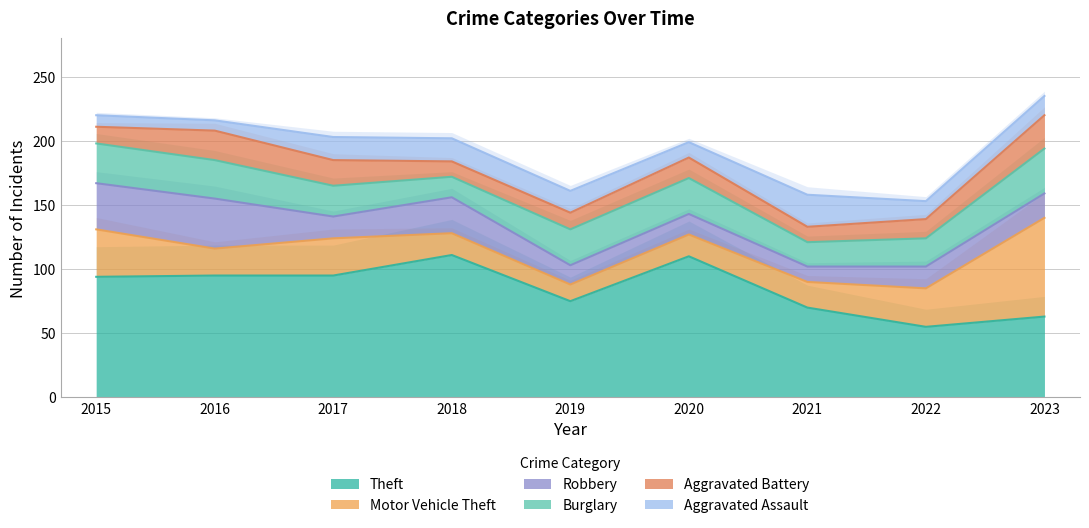

How many intersections are there between Theft and Motor Vehicle Theft?

1